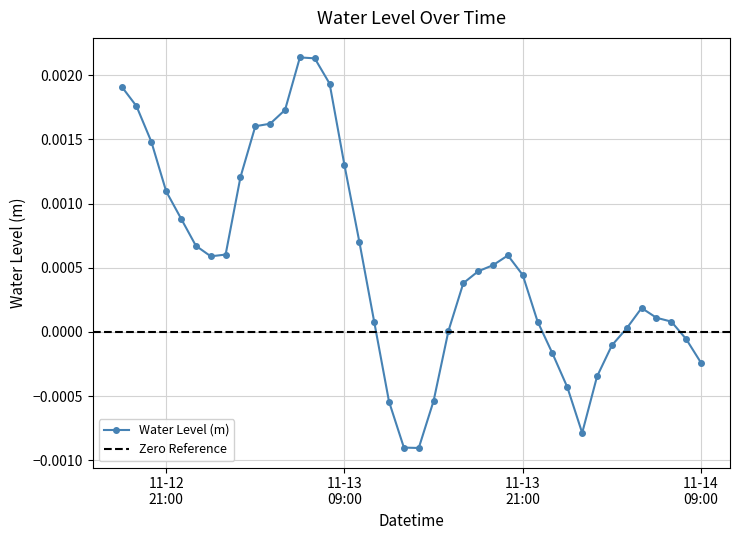

Where is the first local minimum?

2023-11-13 00:00:00